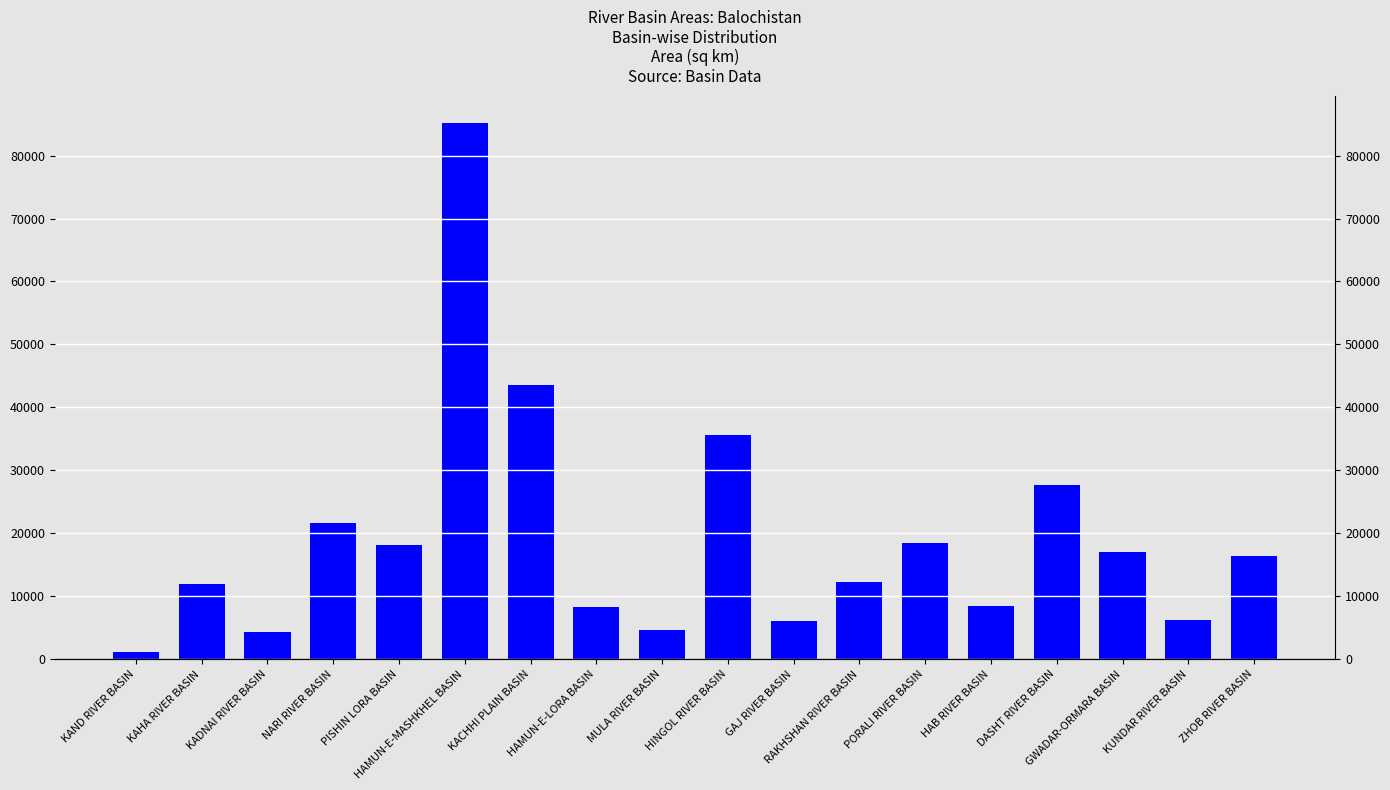

Are the bars horizontal?

No